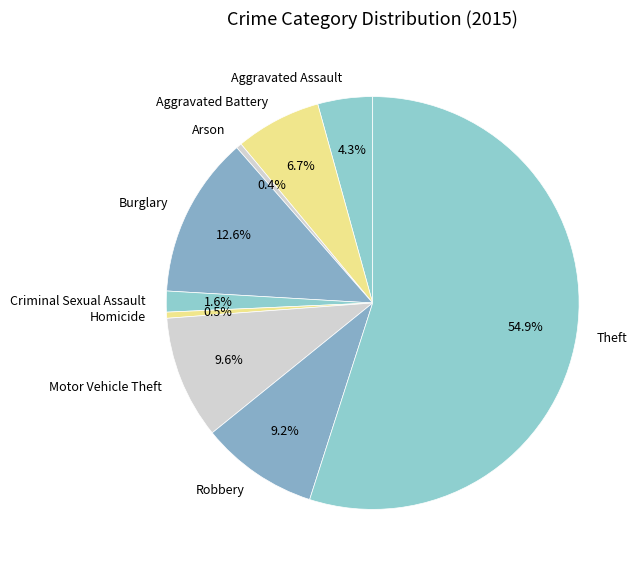

Which has a higher value, Aggravated Battery or Burglary?

Burglary